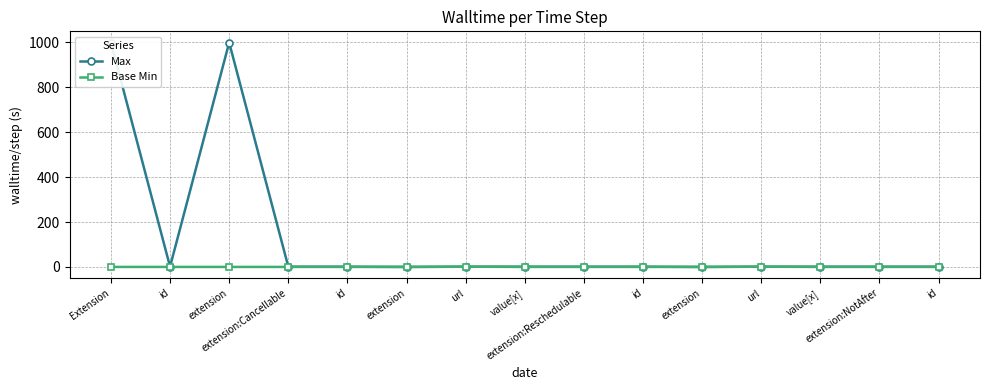

Reading left to right, transcribe all the data shown in this chart.

Max: 999	1	999	1	1	0	1	1	1	1	0	1	1	1	1
Base Min: 0	0	0	0	0	0	1	0	0	0	0	1	0	0	0